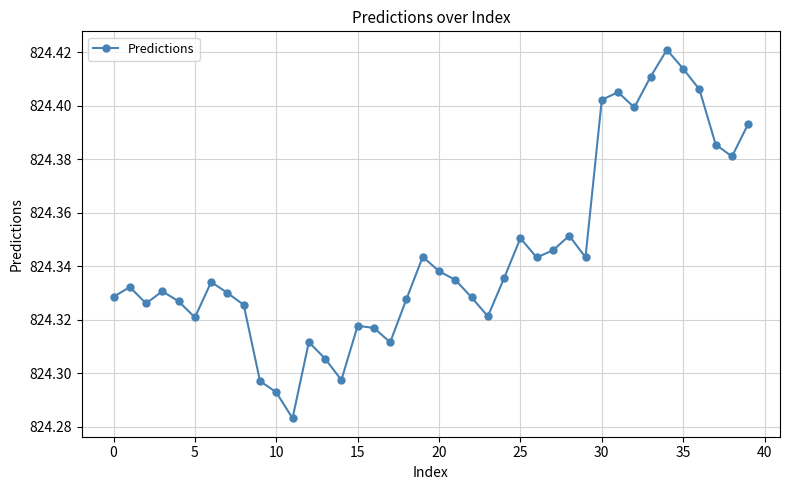

Count the values in the range 824 to 825.

40